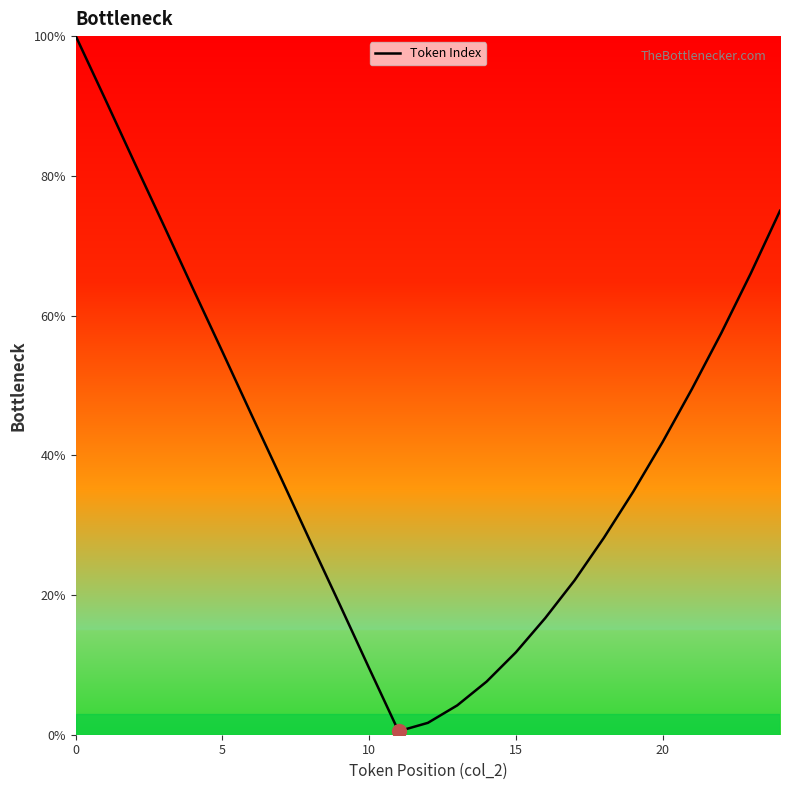

What is the greatest value displayed?

100.0